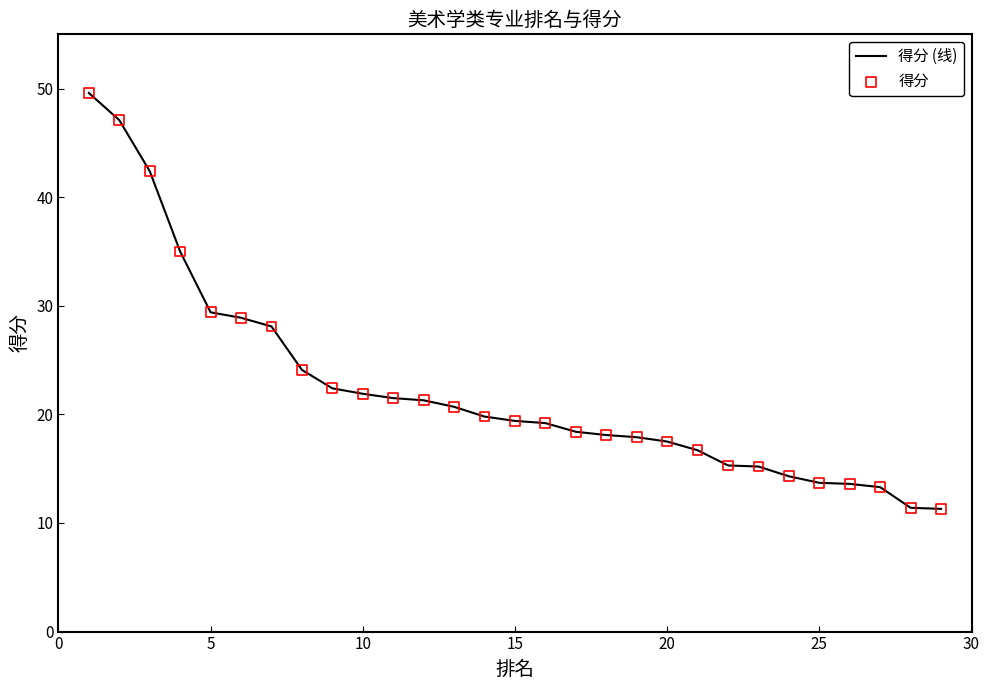

What is the minimum value shown in the chart?

11.3